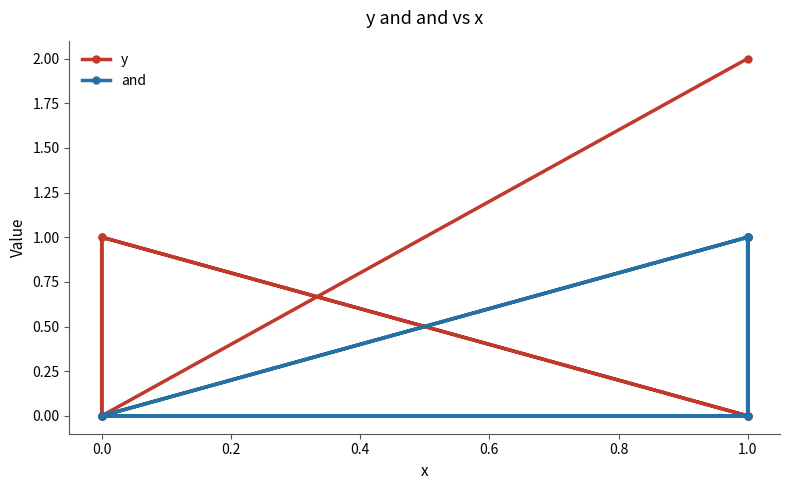

True or false: and and y intersect in this chart.

False